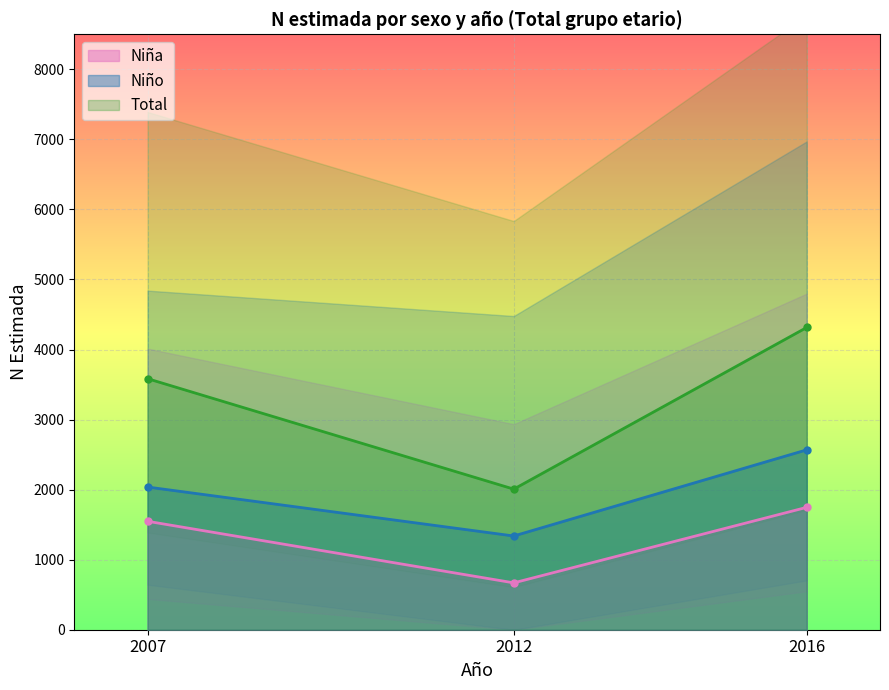

At which label is Niña closest to 1208?

2007